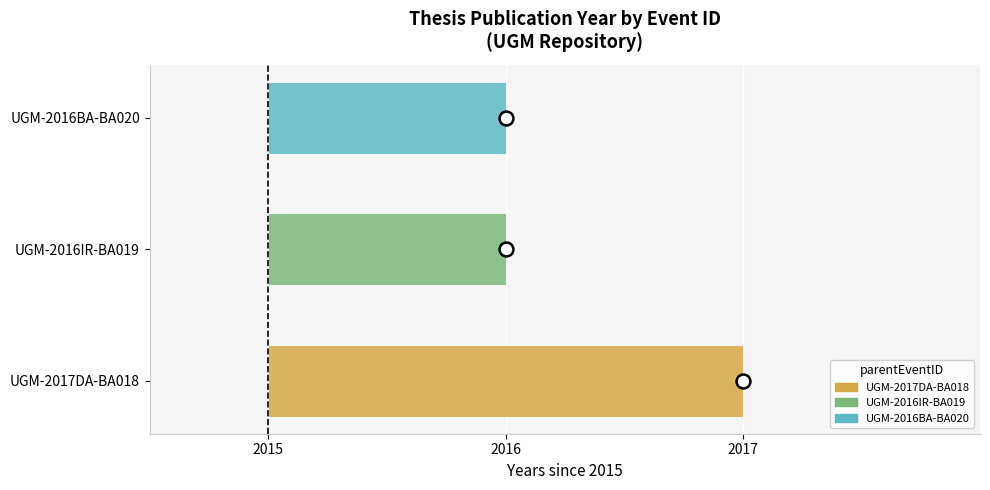

What is the ratio of the value at UGM-2016BA-BA020 to the value at UGM-2017DA-BA018?

1.0